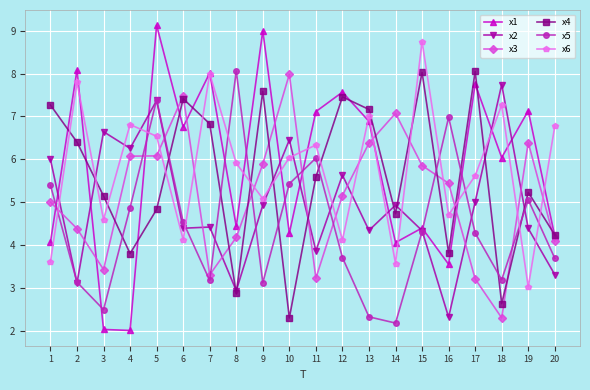

Reading right to left, extract all data points from this chart.

x1: 4.2	7.1	6.0	7.8	3.6	4.4	4.1	6.9	7.6	7.1	4.3	9.0	4.4	8.0	6.8	9.1	2.0	2.0	8.1	4.1
x2: 3.3	4.4	7.7	5.0	2.3	4.3	4.9	4.3	5.6	3.9	6.5	4.9	2.9	4.4	4.4	7.4	6.3	6.6	3.1	6.0
x3: 4.1	6.4	2.3	3.2	5.4	5.9	7.1	6.4	5.2	3.2	8.0	5.9	4.2	3.3	7.5	6.1	6.1	3.4	4.4	5.0
x4: 4.2	5.2	2.6	8.0	3.8	8.0	4.7	7.2	7.5	5.6	2.3	7.6	2.9	6.8	7.4	4.8	3.8	5.1	6.4	7.3
x5: 3.7	5.1	3.2	4.3	7.0	4.3	2.2	2.3	3.7	6.0	5.4	3.1	8.1	3.2	4.5	7.4	4.9	2.5	3.1	5.4
x6: 6.8	3.0	7.3	5.6	4.7	8.7	3.6	7.0	4.1	6.3	6.0	5.1	5.9	8.0	4.1	6.5	6.8	4.6	7.8	3.6